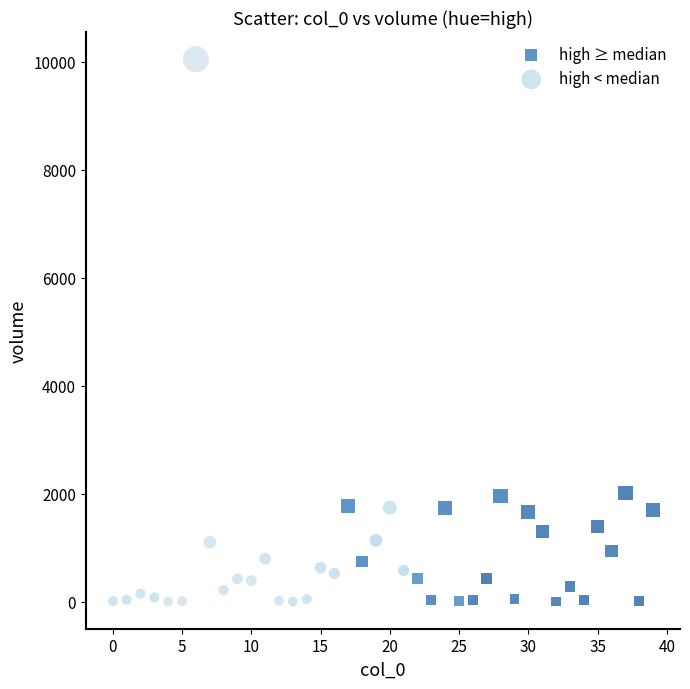

What are all the series names shown in the legend?

high ≥ median, high < median